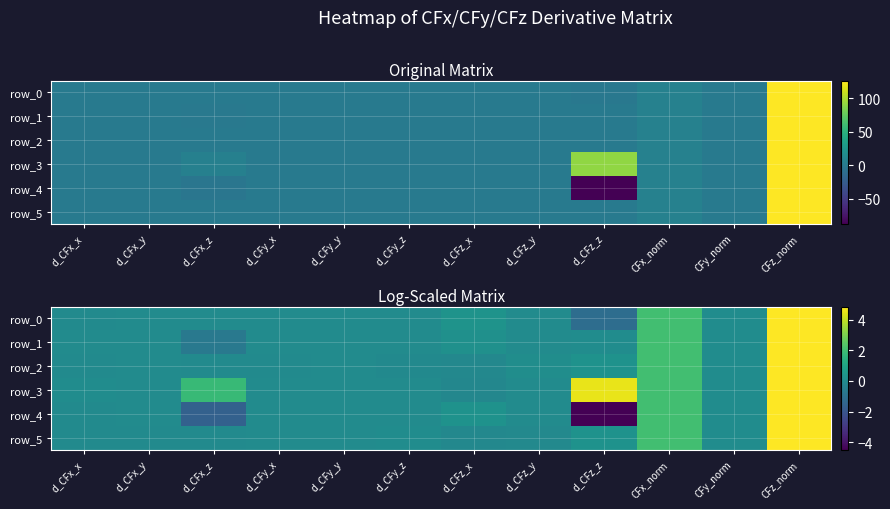

At how many categories does at least one series exceed -2?

12